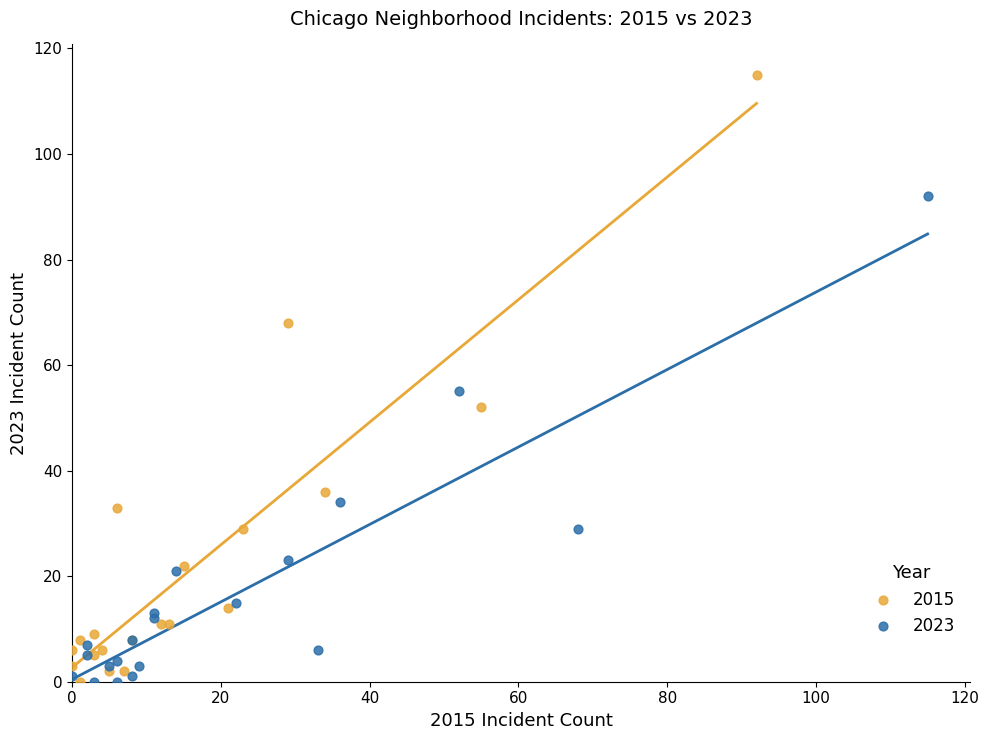

Which series has the widest spread of Y values?

2015